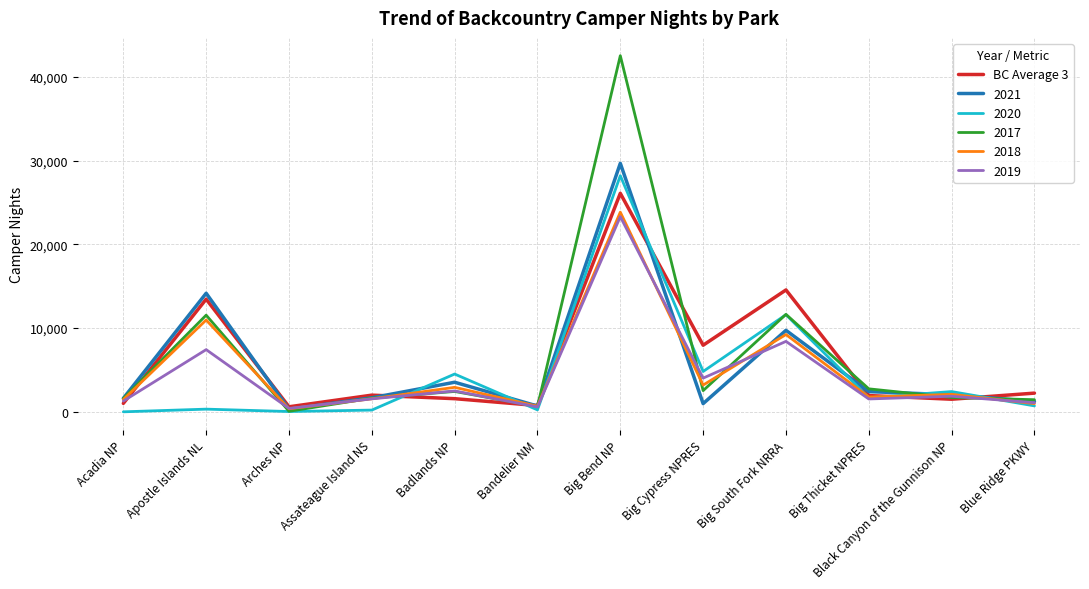

What is the spread (max minus min) of values at Big Thicket NPRES?

1211.0